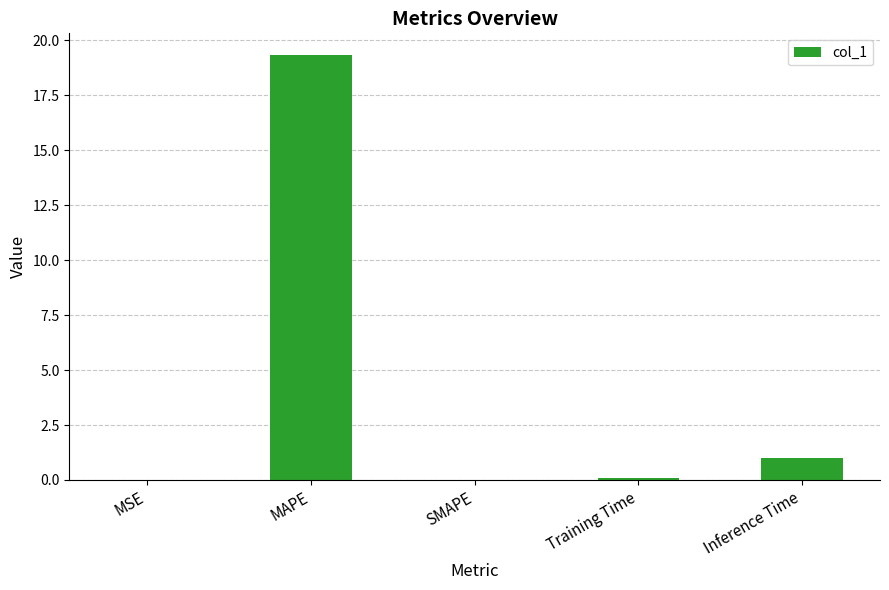

At which category does the chart reach its peak across all series?

MAPE